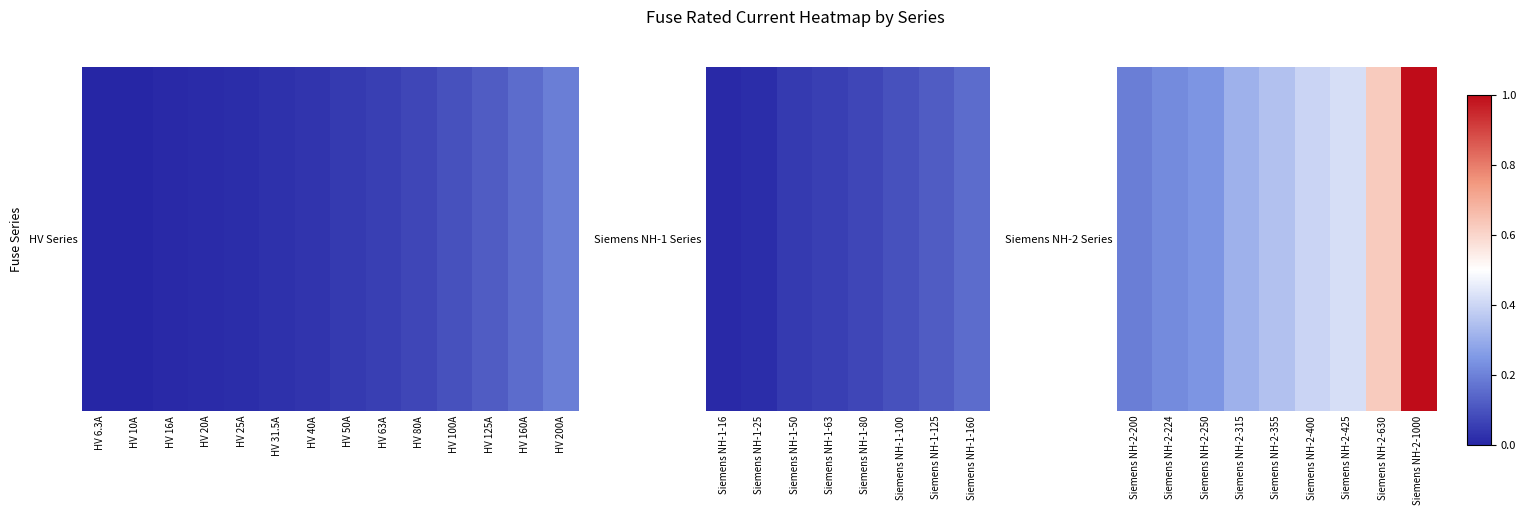

The chart shows a value of 1.0 at Siemens NH-2-630. True or false?

False